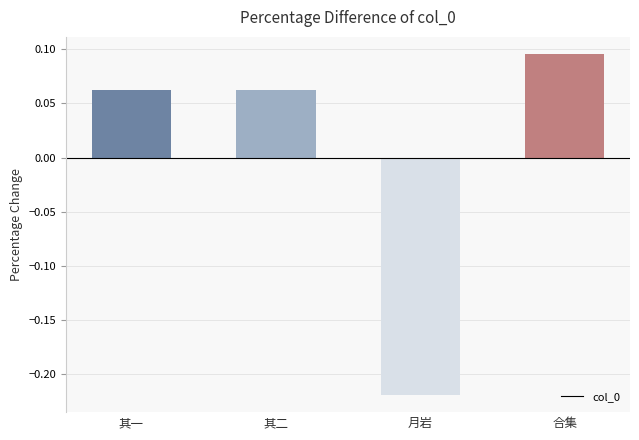

What is the label of the 4th bar from the left?

合集